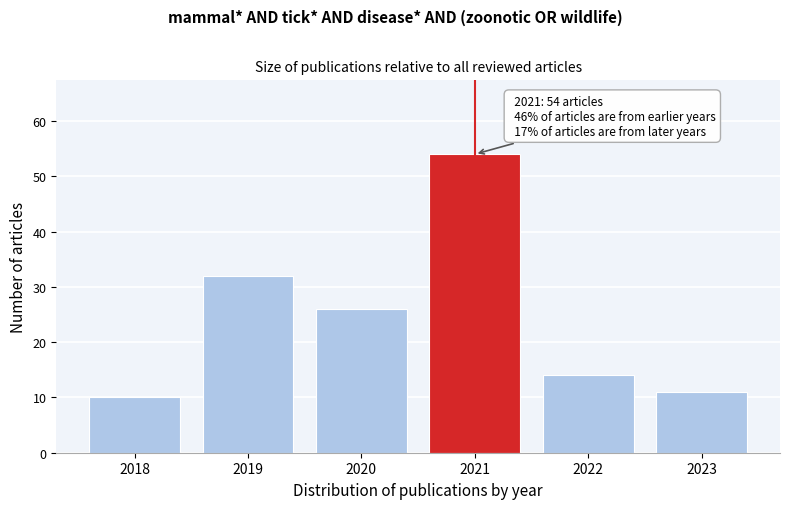

Reading left to right, transcribe all the data shown in this chart.

10	32	26	54	14	11